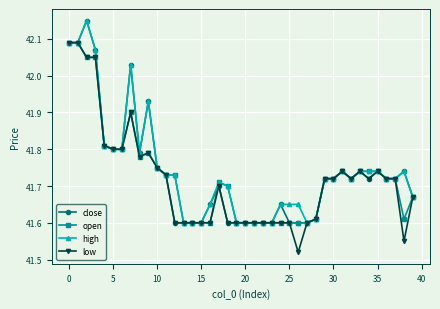

At how many categories does at least one series exceed 41?

40